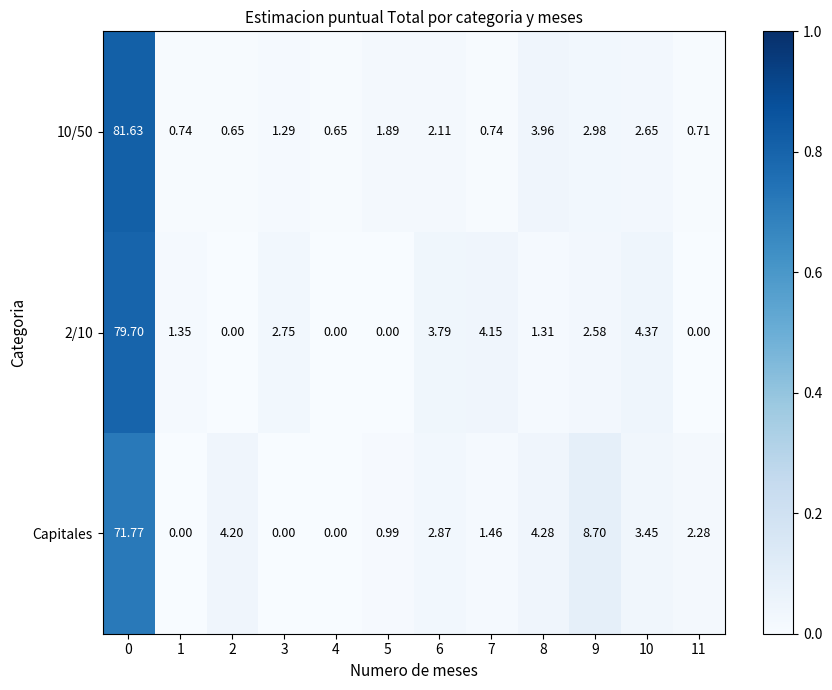

Between 3 and 8, which series saw the biggest shift?

Capitales